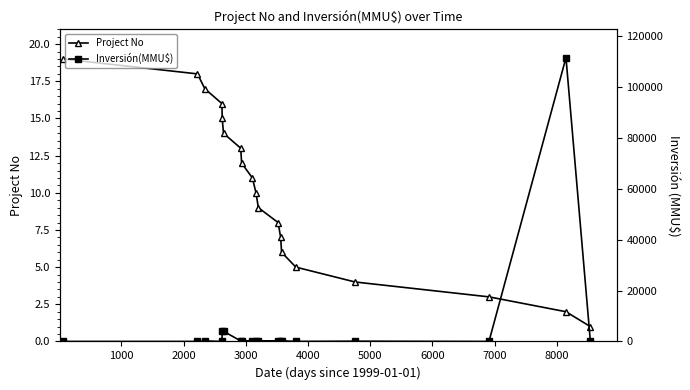

True or false: Project No has more than 1 interior local peaks.

False